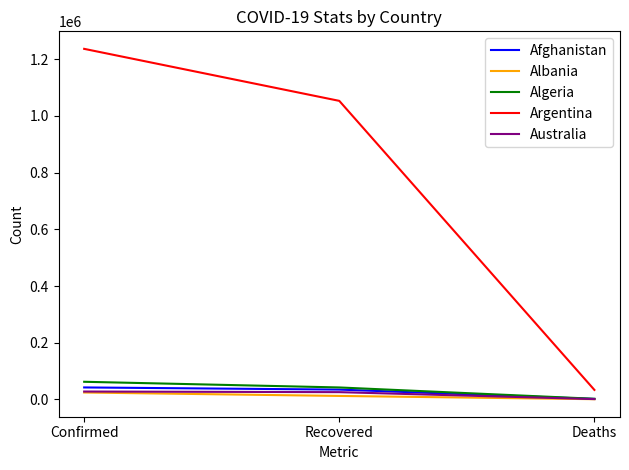

Is it true that Australia equals 27658 at Confirmed?

True